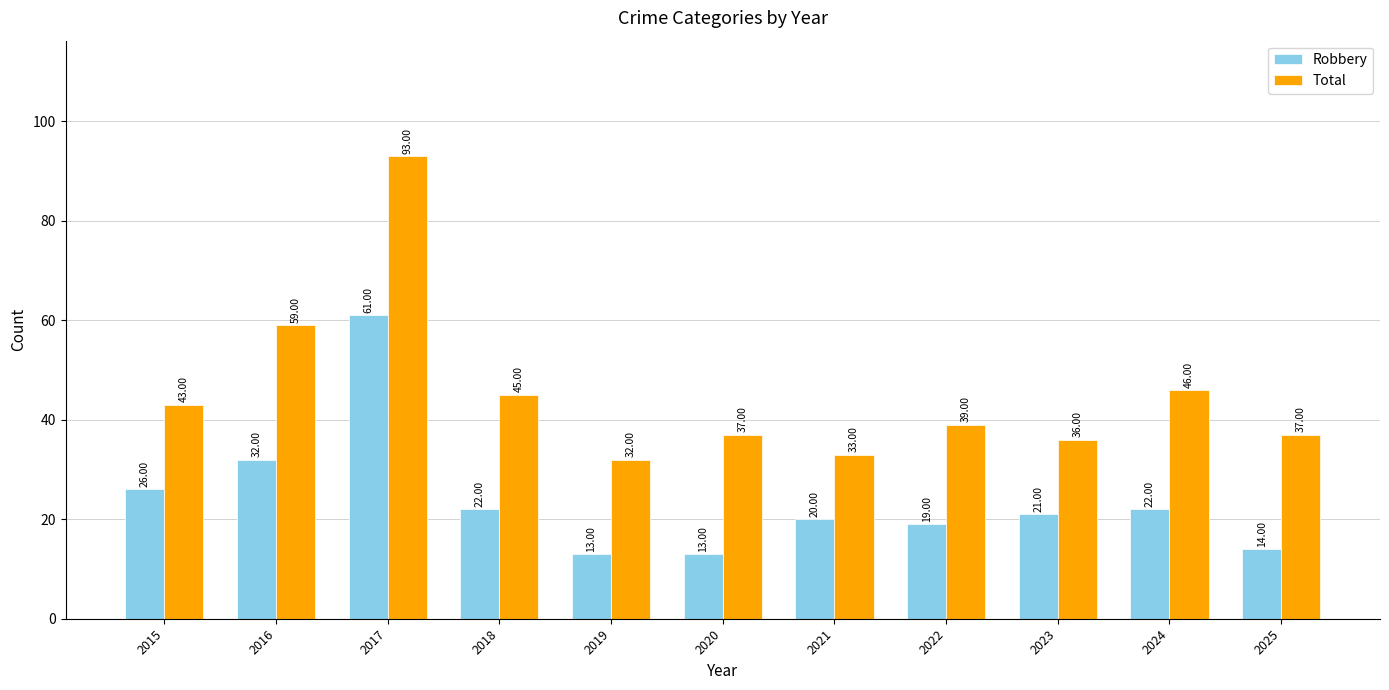

At which label is Total closest to 62?

2016